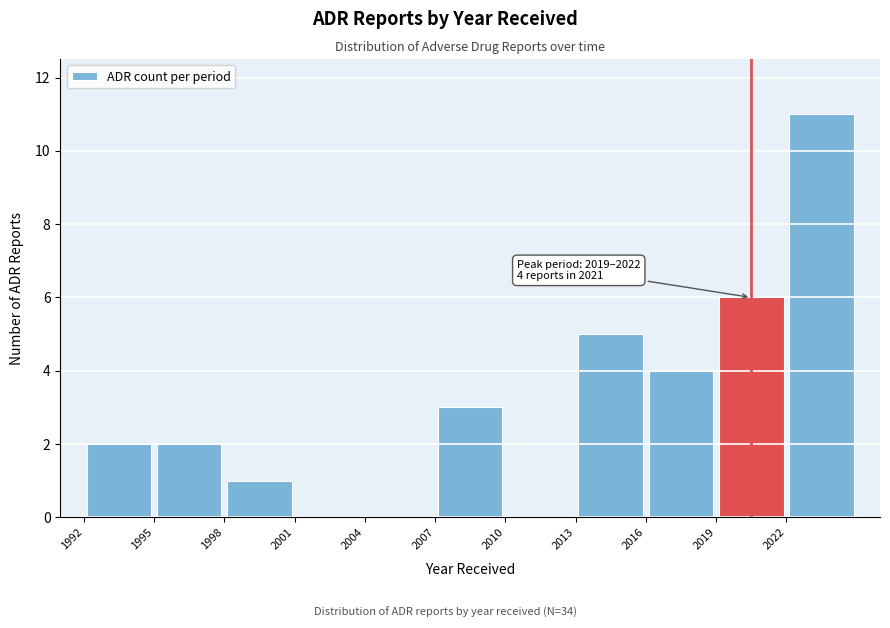

Over which range of the x-axis is the bar tallest?

2022 to 2025